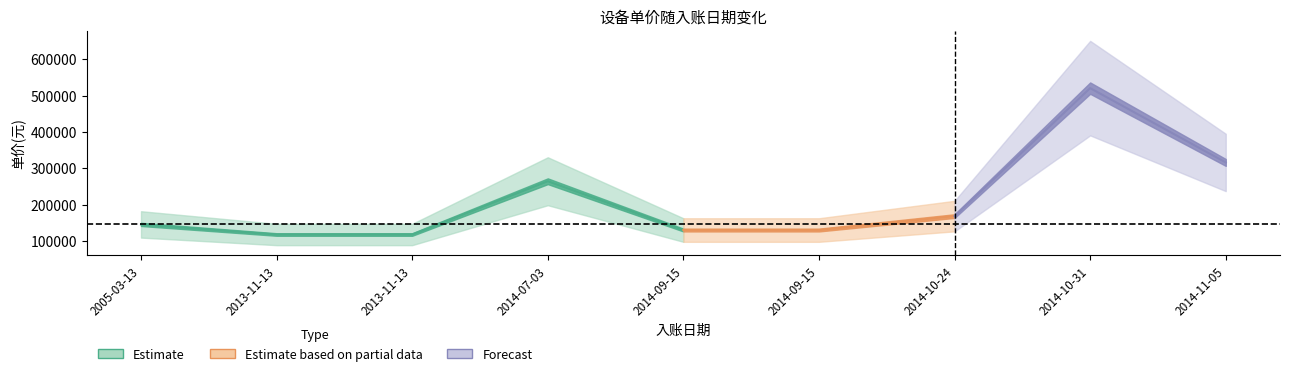

List the labels in order of value, largest first.

2014-10-31, 2014-11-05, 2014-07-03, 2014-10-24, 2005-03-13, 2014-09-15, 2014-09-15, 2013-11-13, 2013-11-13